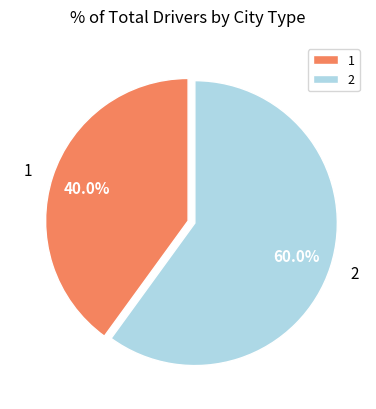

To the nearest percent, what is the average slice percentage?

50%